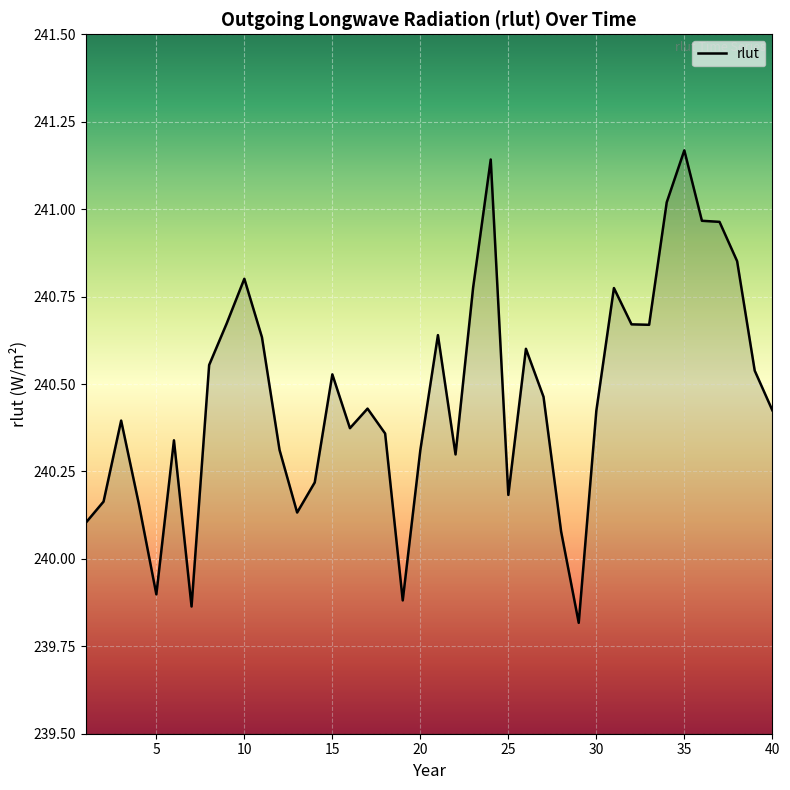

What is the difference between the maximum and minimum values?

1.4